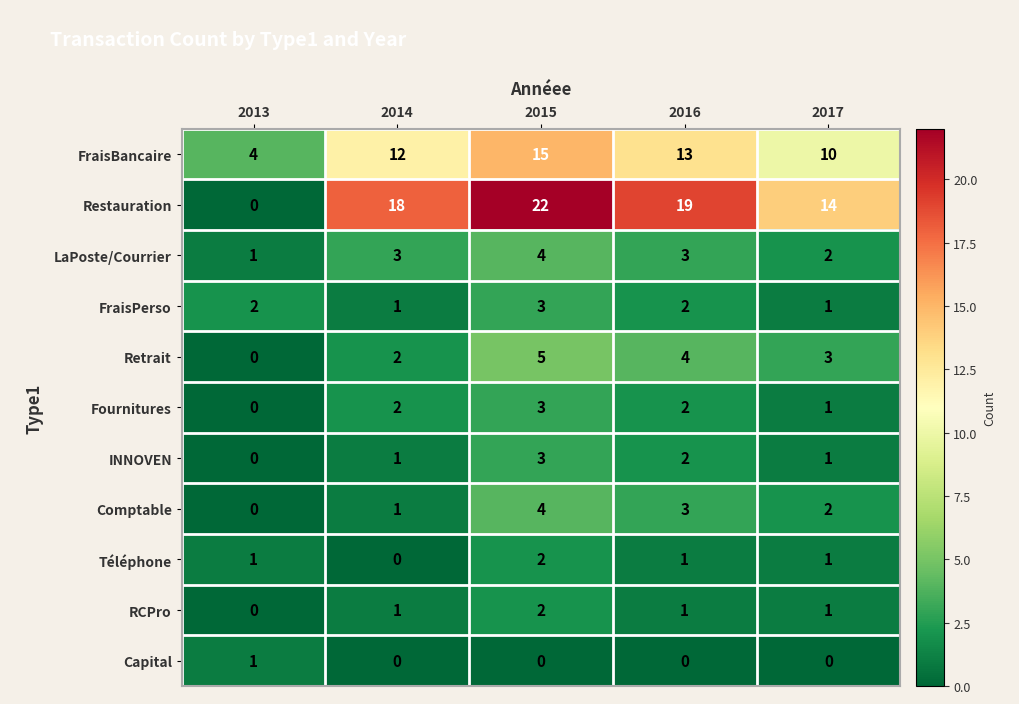

What is the total value across all series at 2013?

9